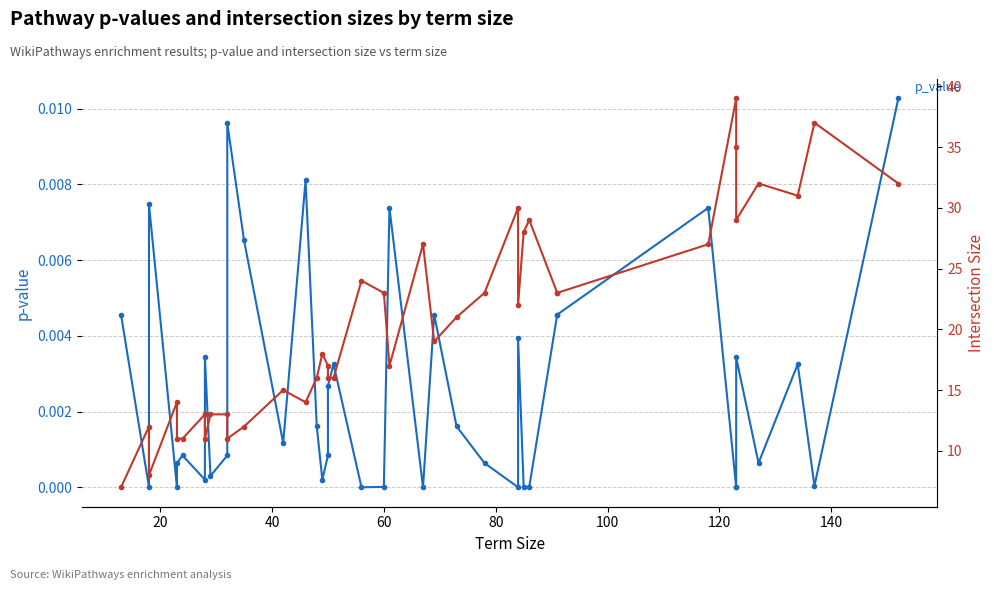

How many values in the intersection_size series are below 19?

20